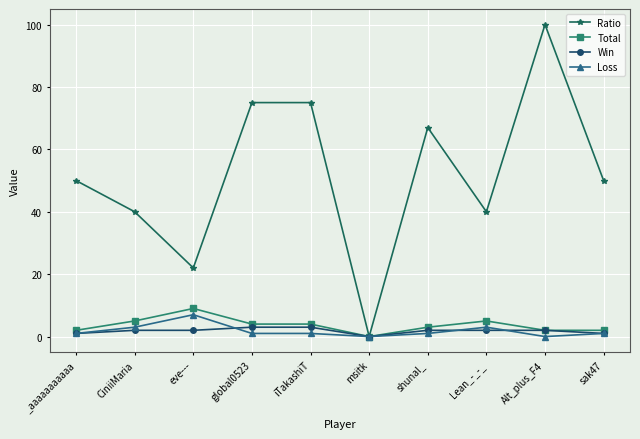

What is the maximum value shown in the chart?

100